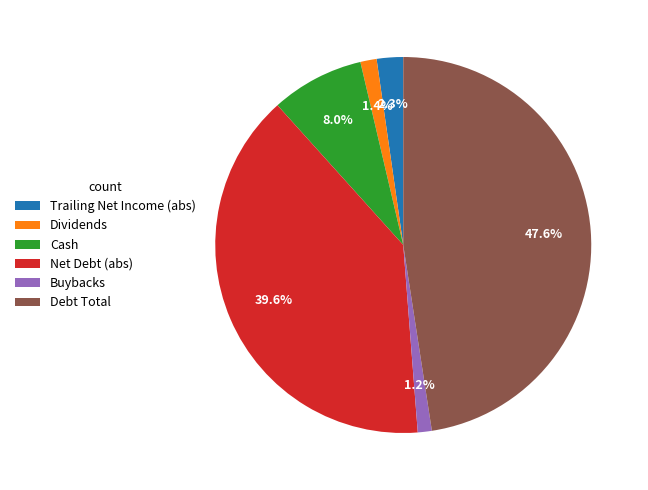

Which slice is the largest?

Debt Total